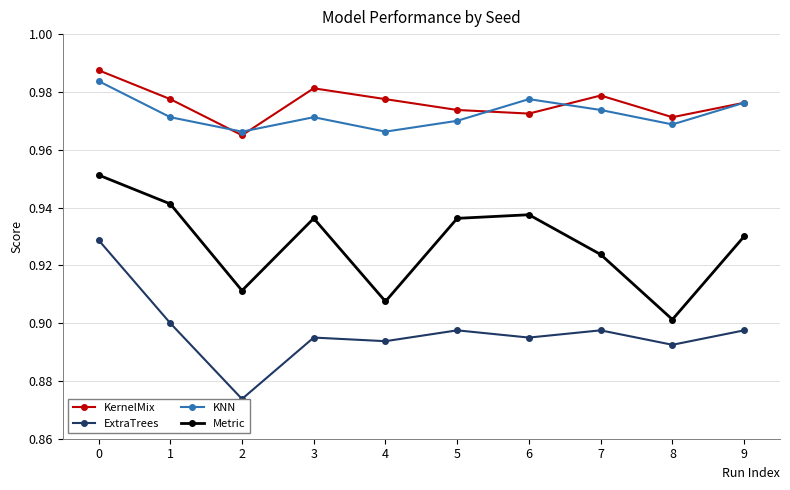

Between 0 and 2, which series saw the biggest shift?

ExtraTrees